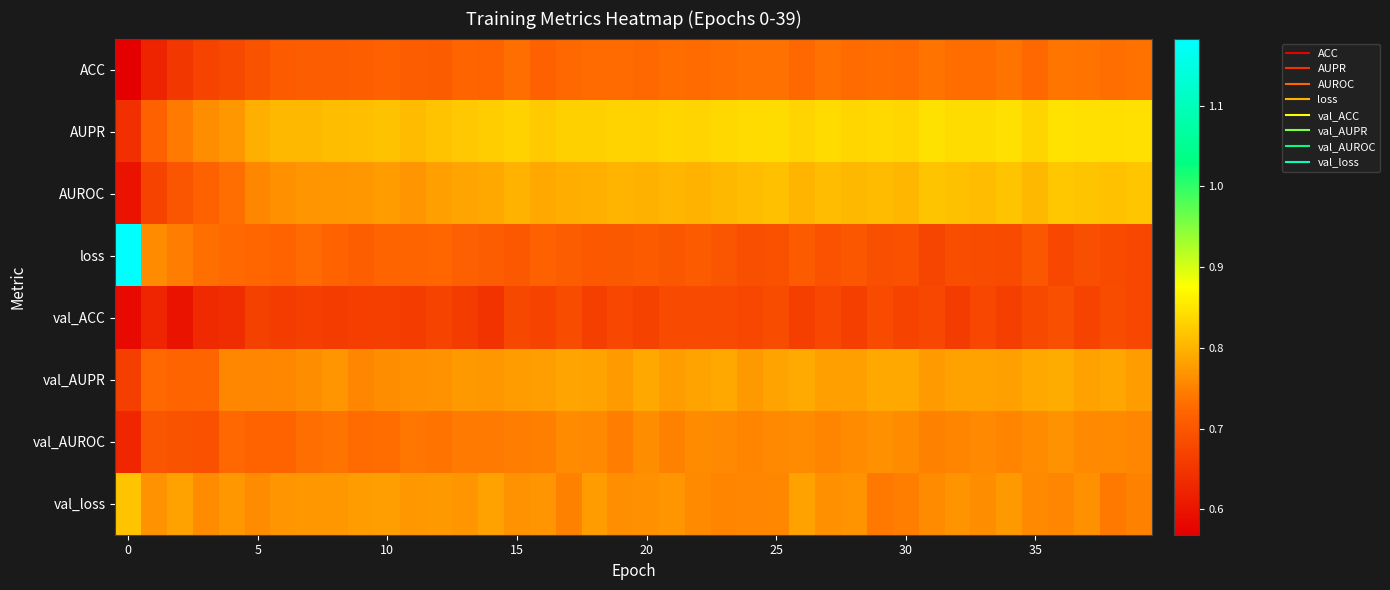

Which series has the largest range (max minus min)?

loss